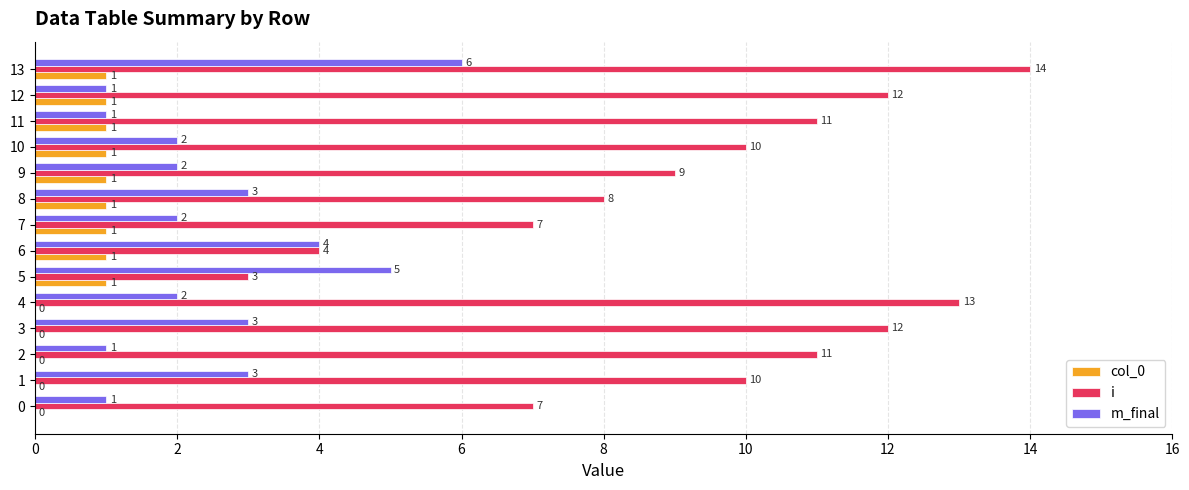

The i series shows 14 at 13. True or false?

True